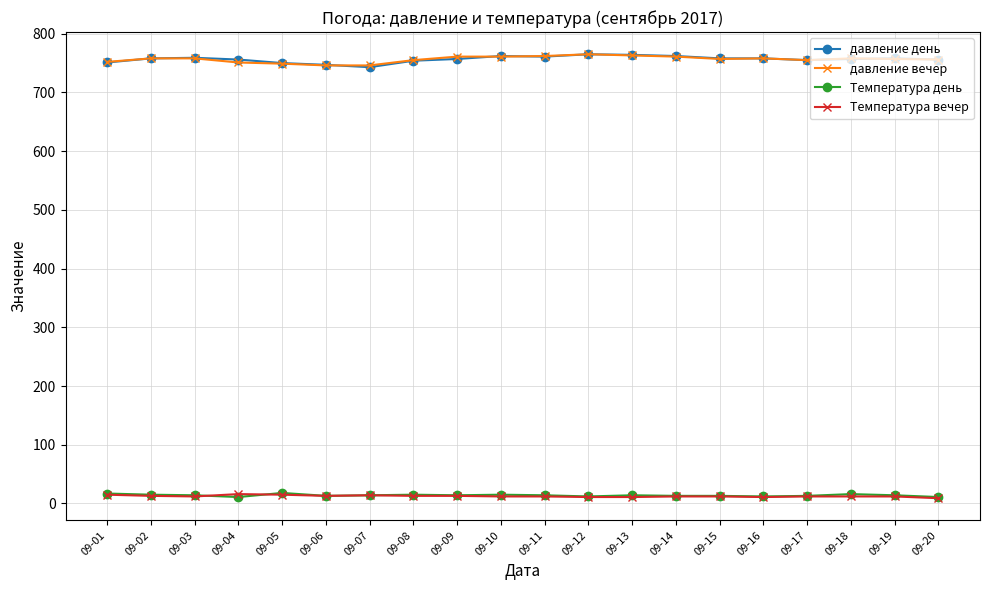

What is the greatest value displayed?

765